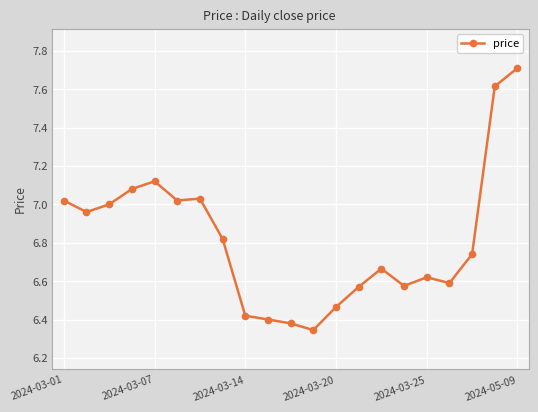

What is the maximum value shown in the chart?

7.7